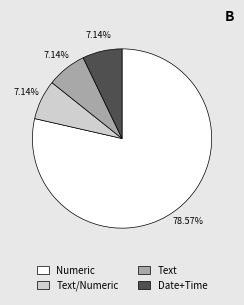

Is there any slice that represents more than half of the pie?

Yes